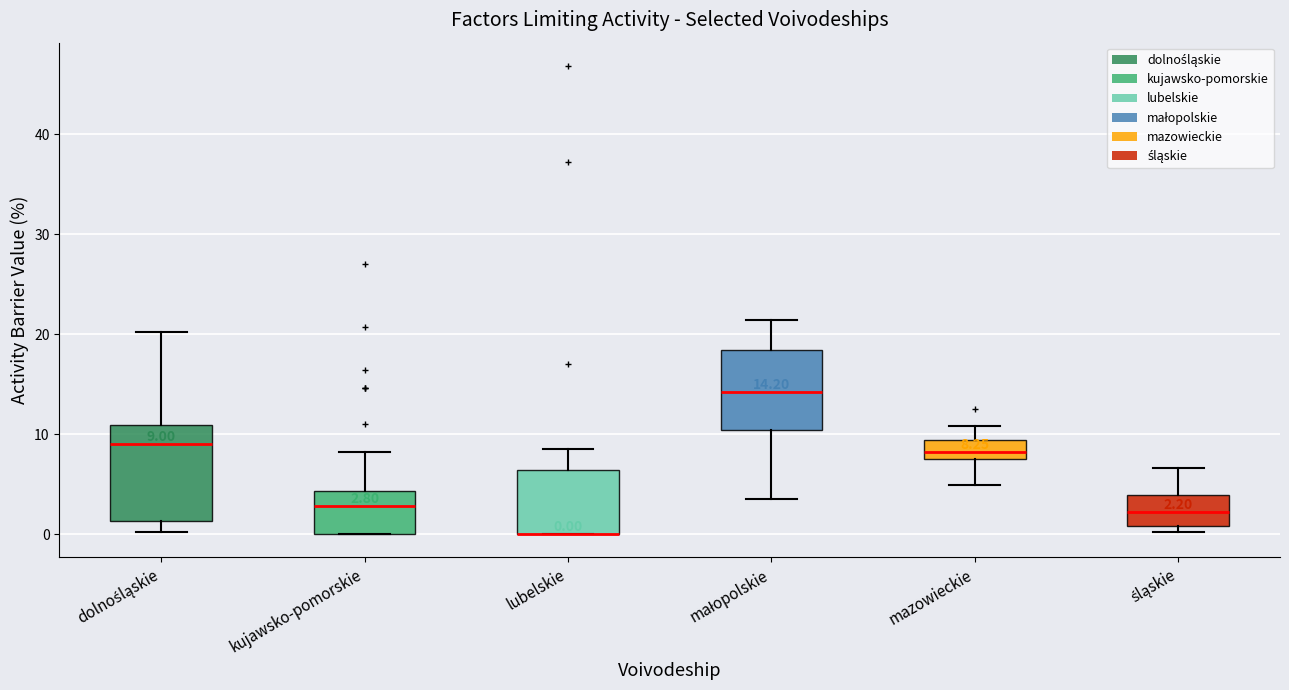

Which box is the tallest, from its lower edge to its upper edge?

dolnośląskie